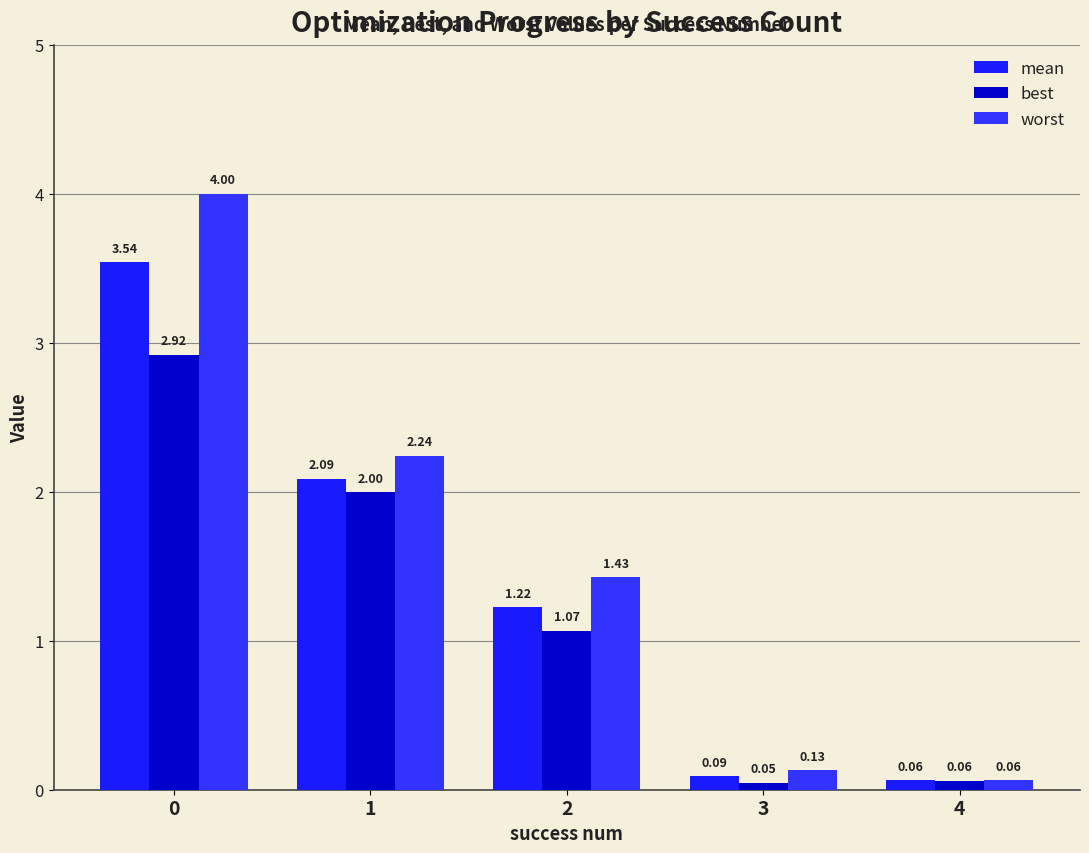

How many data points in mean are less than 1?

2